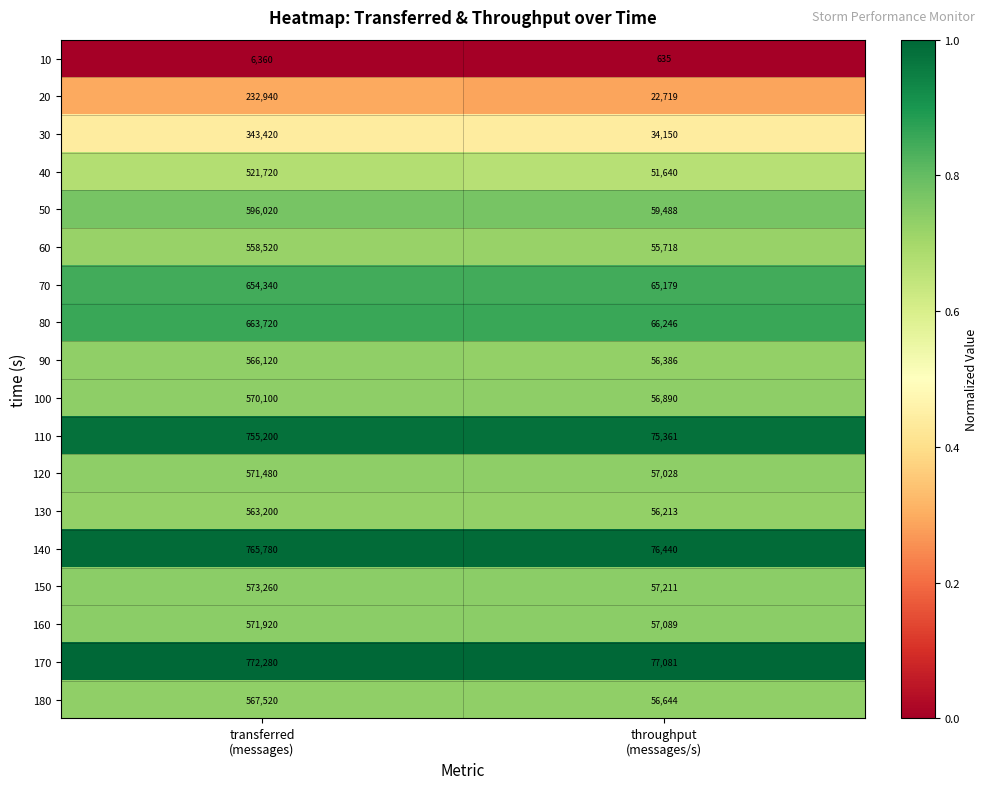

What is the minimum value shown in the chart?

635